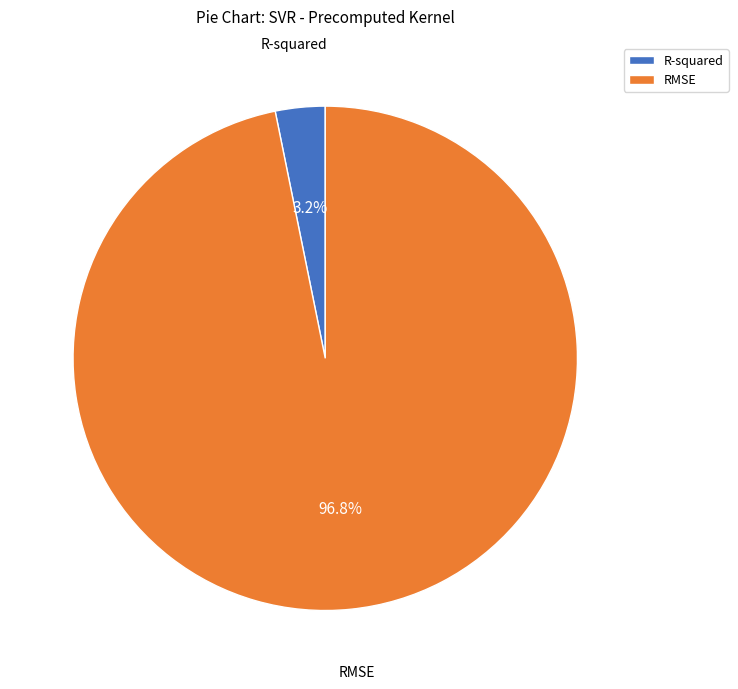

Rank the categories by value from highest to lowest.

RMSE, R-squared